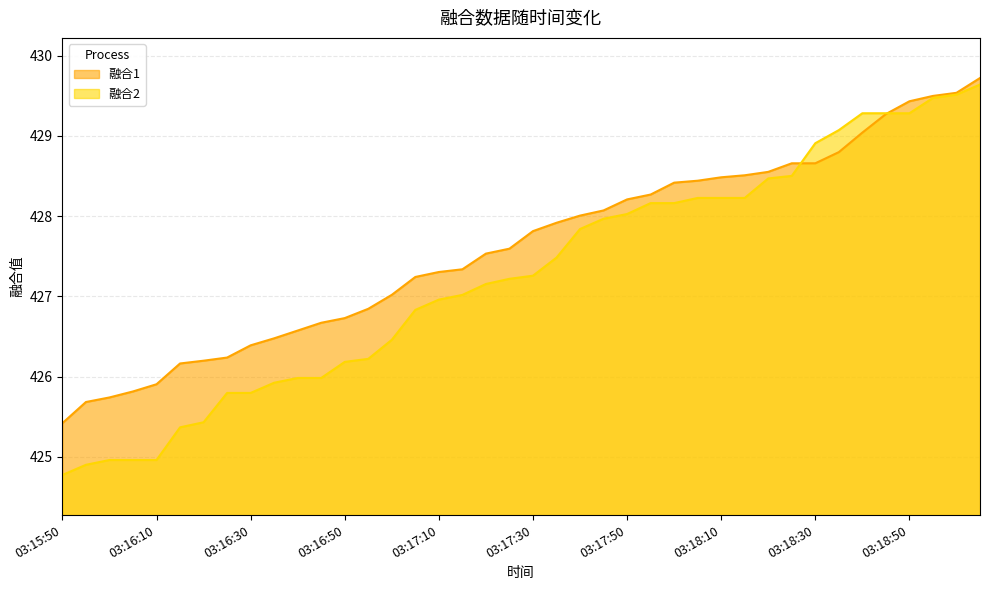

Count the number of categories in the chart.

40